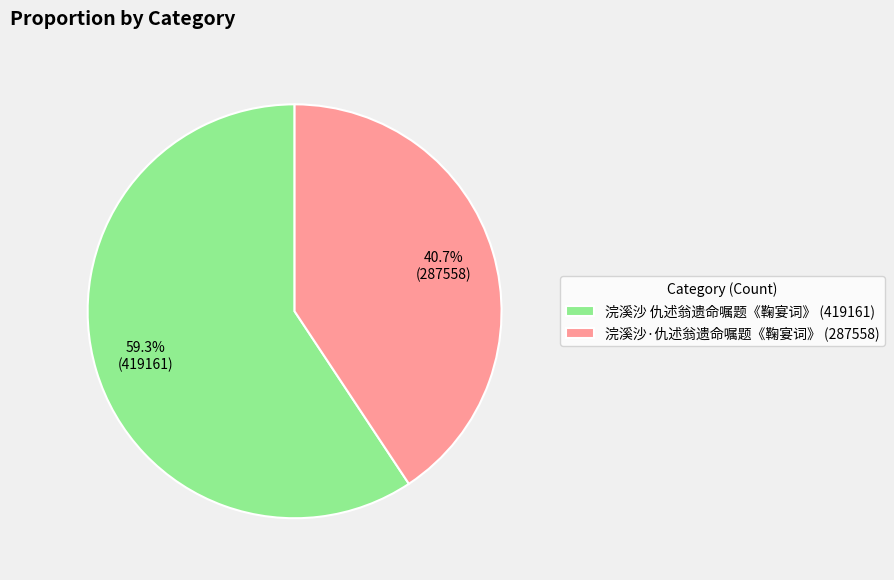

How many segments does this pie chart have?

2